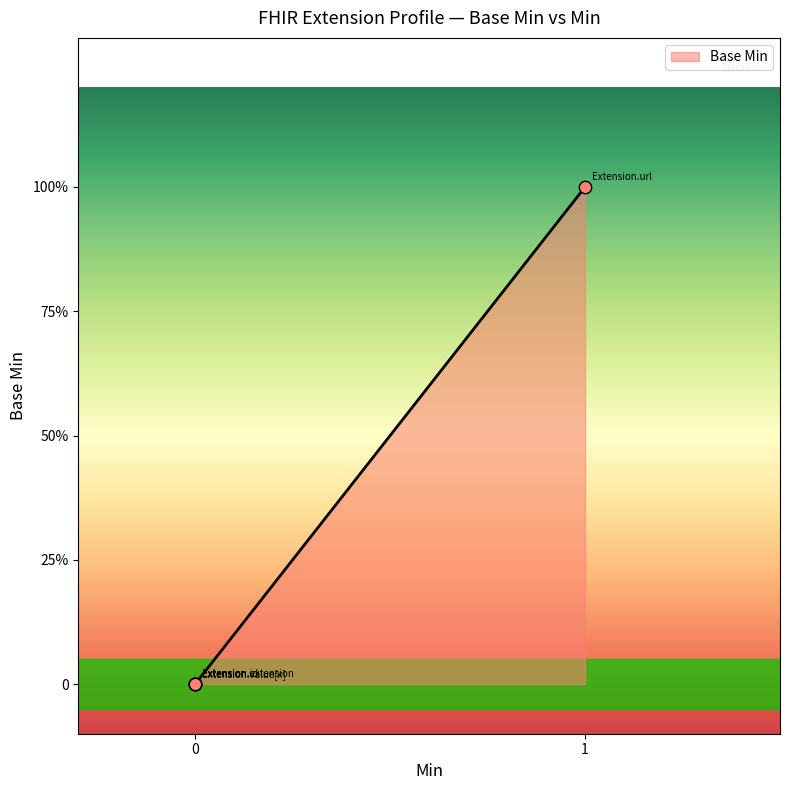

Between Extension.extension and Extension, which is larger?

Extension.extension